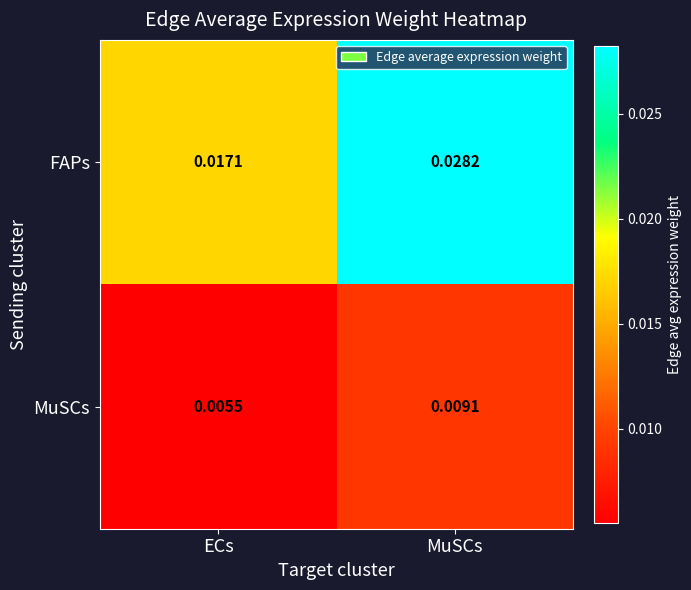

Which label corresponds to the largest value in the chart?

MuSCs